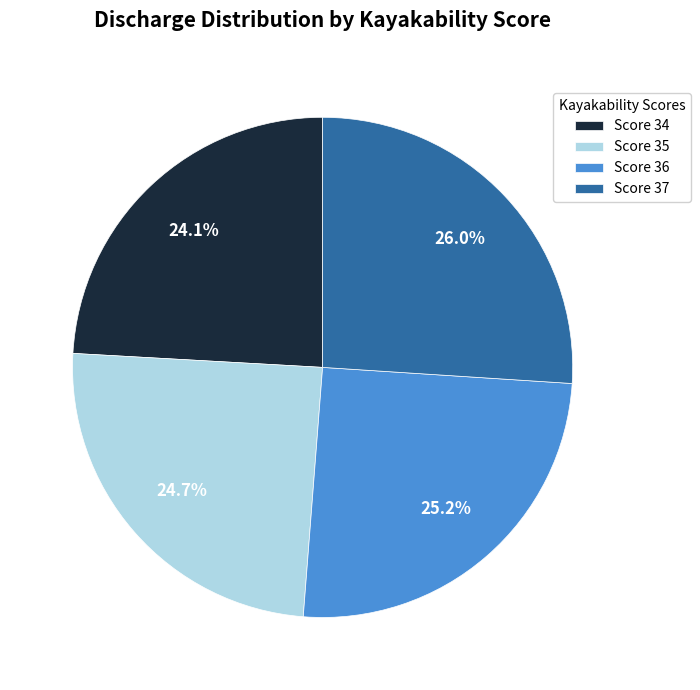

Which slice is the smallest?

Score 34